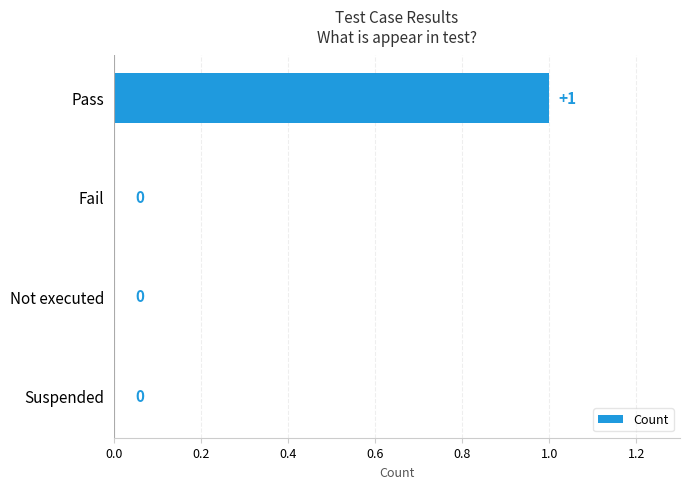

At which category does the chart reach its peak across all series?

Pass